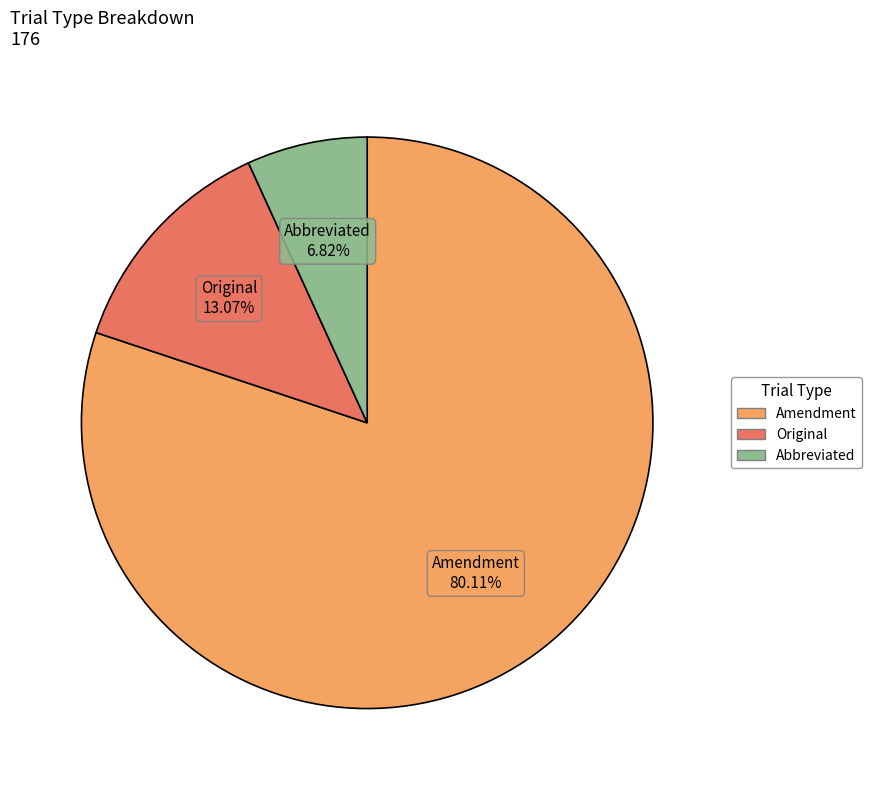

What is the ratio of the value at Amendment to the value at Original?

6.1